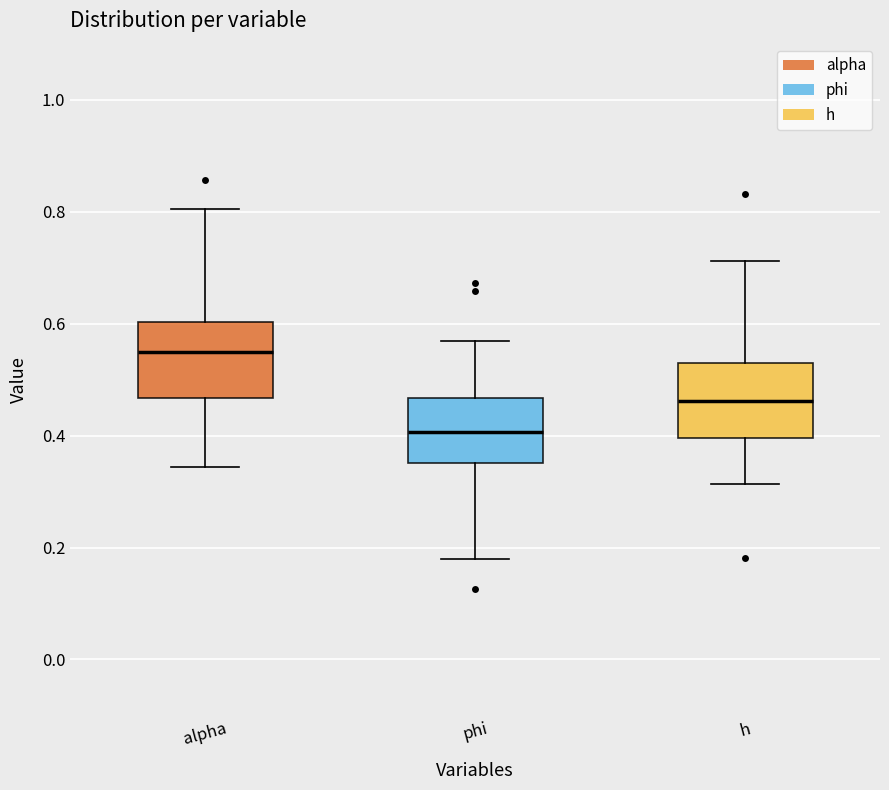

Where does the lower whisker of the box for alpha end on the y-axis? The values are not printed on the chart, so give them approximately, as read against the axis.

0.34